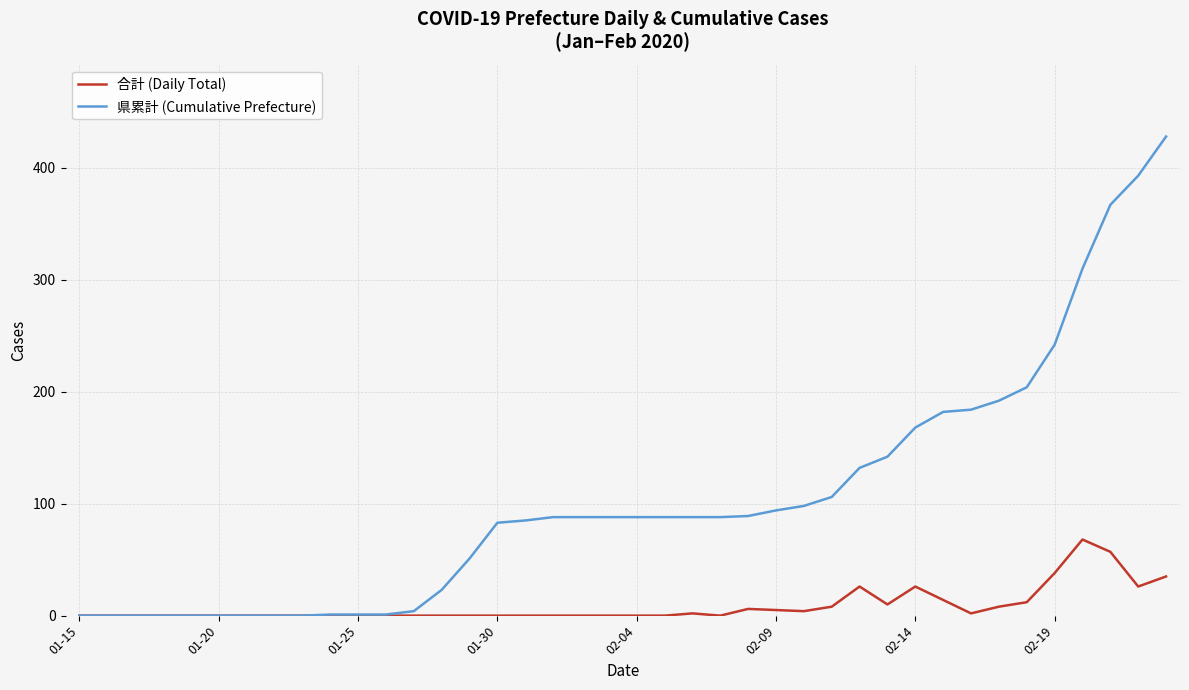

How many series are shown in this chart?

2